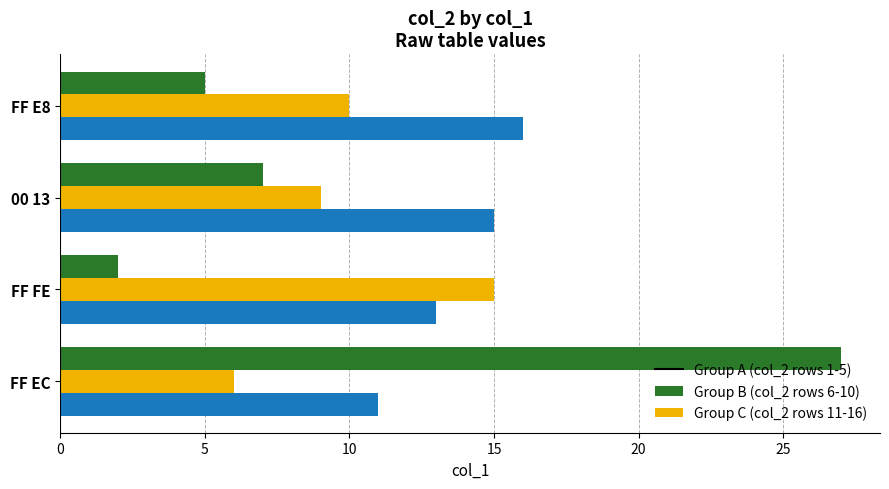

Which label corresponds to the smallest value in the chart?

FF FE